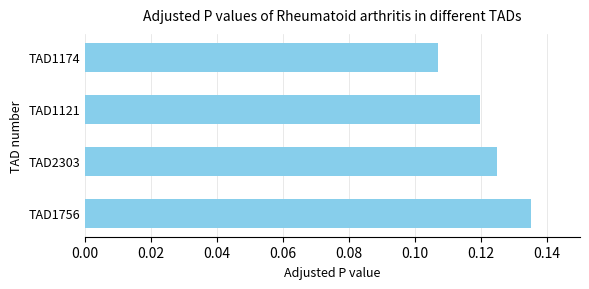

Does the chart contain stacked bars?

No